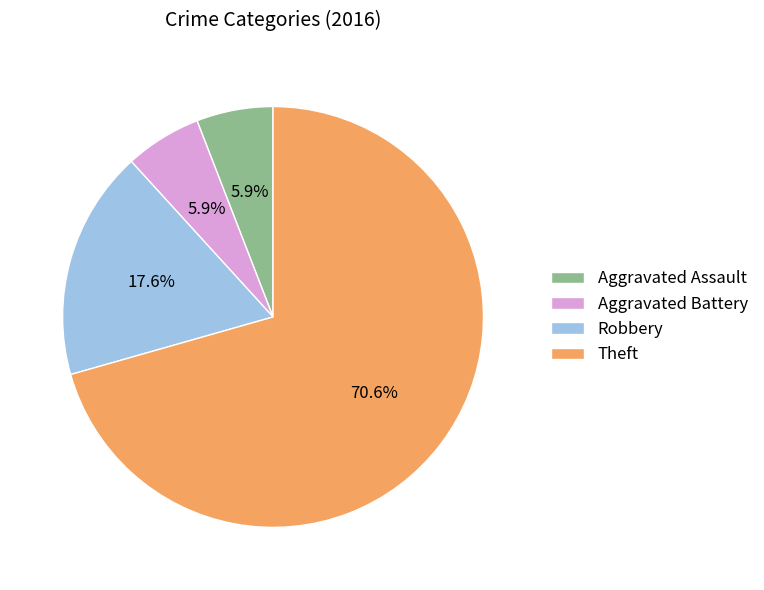

Which slice represents more than half of the pie?

Theft